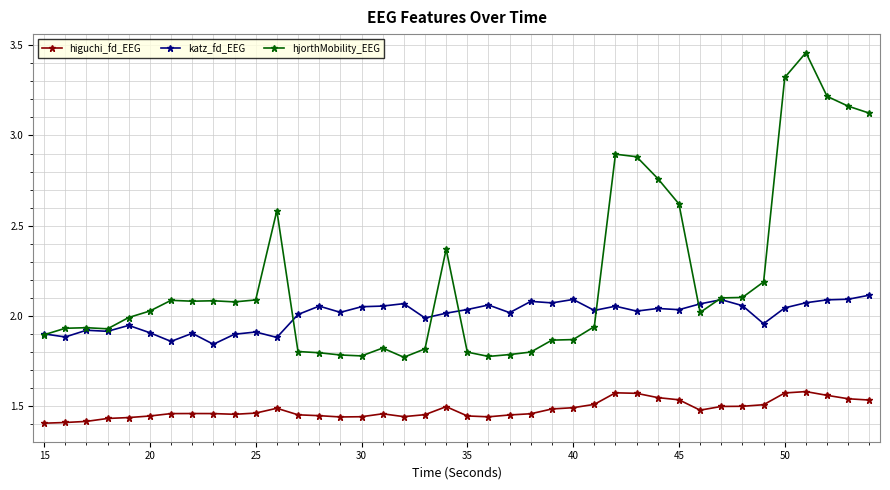

At how many categories does at least one series exceed 3?

5